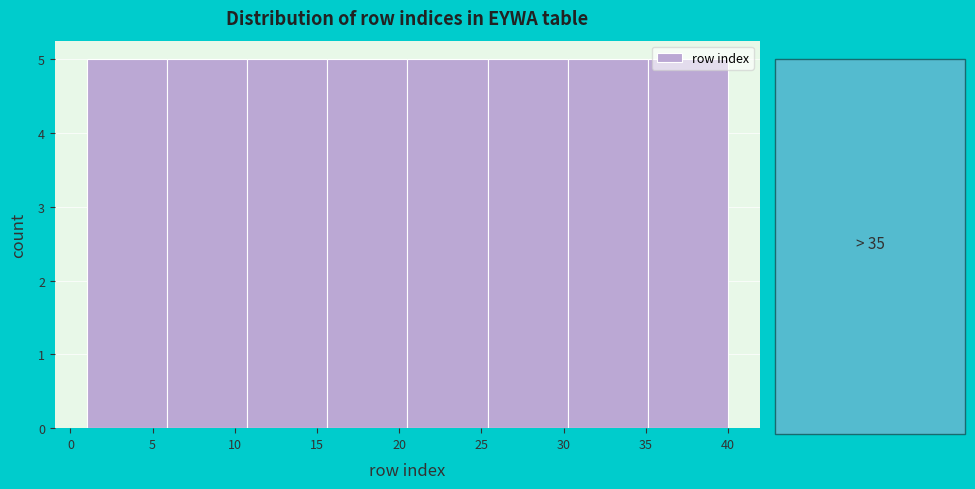

Reading left to right, list every bar in this chart as the range it spans on the x-axis followed by its height. Neither the bar edges nor the heights are printed on the chart, so give them approximately, as read against the axes.

1.0 to 6.0: 5
6.0 to 11.0: 5
11.0 to 15.5: 5
15.5 to 20.5: 5
20.5 to 25.5: 5
25.5 to 30.5: 5
30.5 to 35.0: 5
35.0 to 40.0: 5